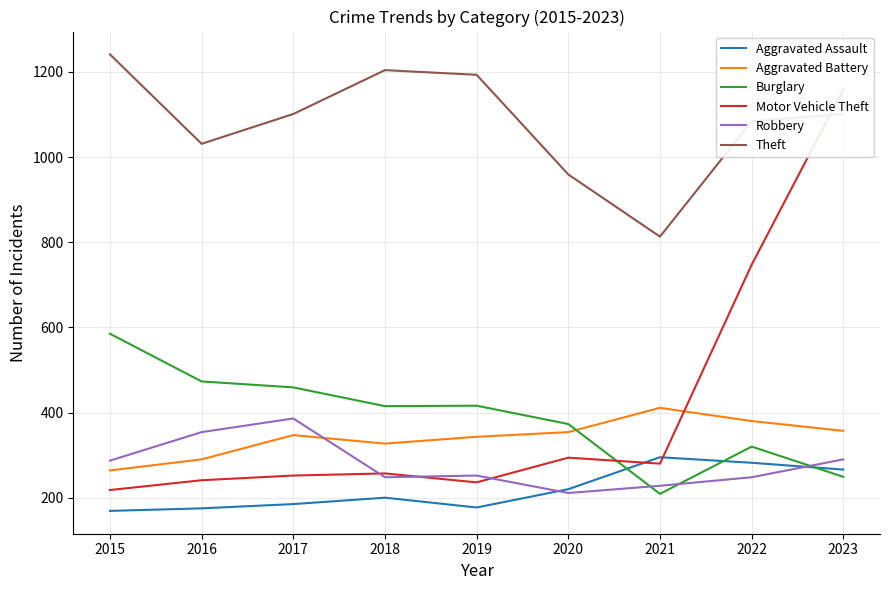

Rank the series at 2016 from highest to lowest value.

Theft, Burglary, Robbery, Aggravated Battery, Motor Vehicle Theft, Aggravated Assault